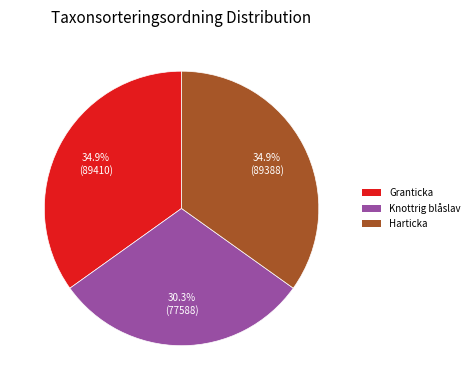

Does any single category account for the majority?

No